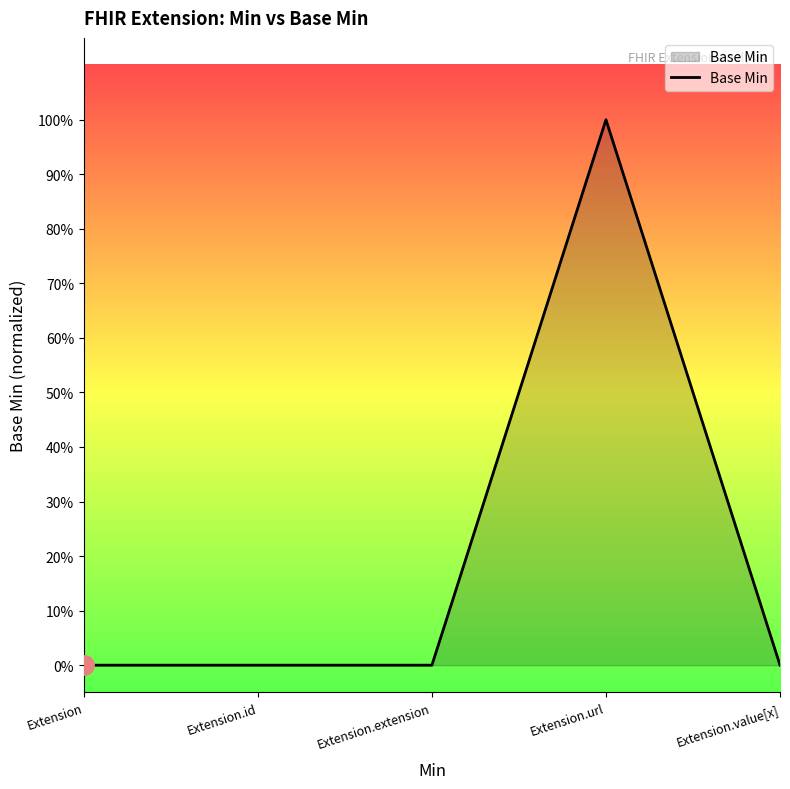

Does the chart have visible grid lines?

No